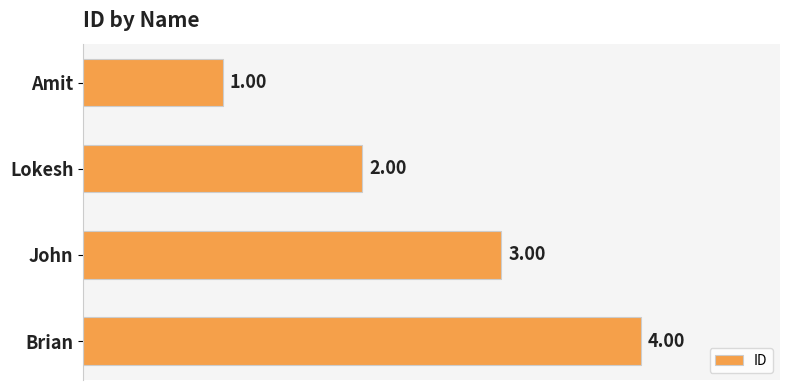

What is the minimum value shown in the chart?

1